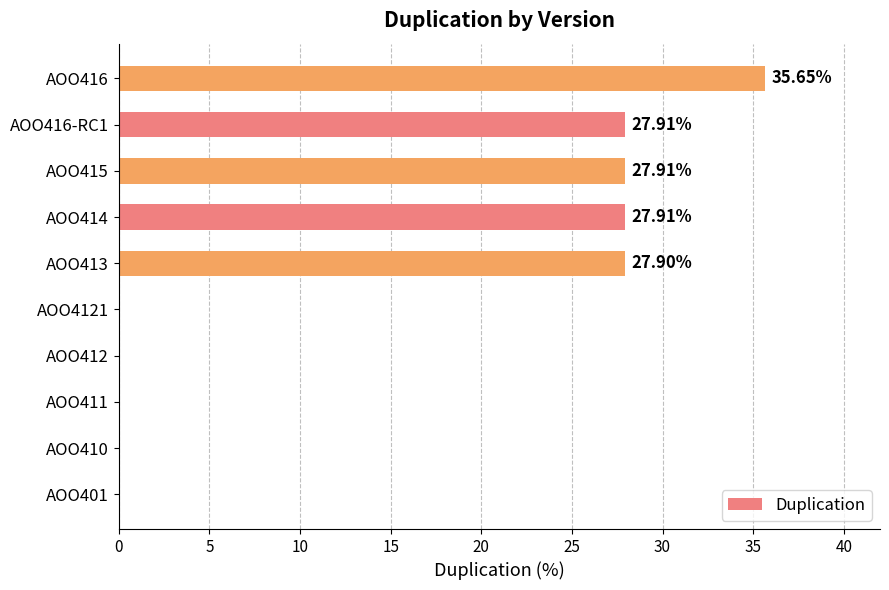

Are the bars horizontal?

Yes